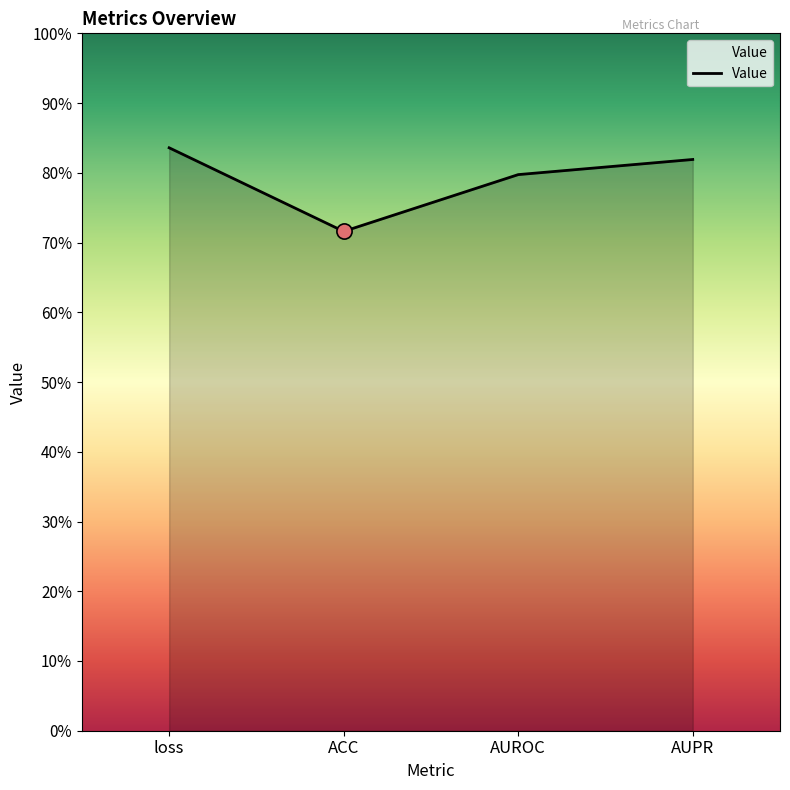

Which has a higher value, ACC or AUPR?

AUPR